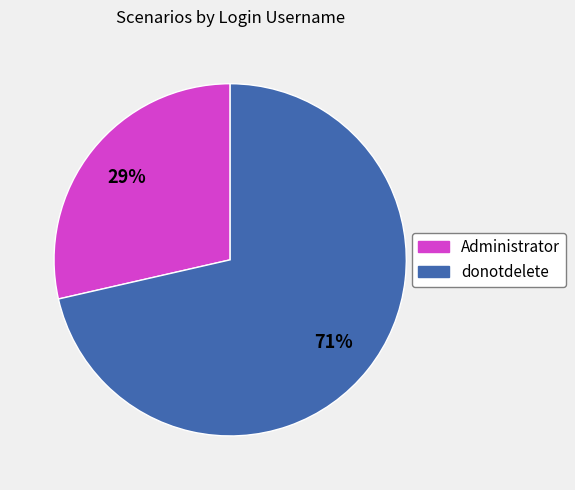

Which slice is the smallest?

Administrator